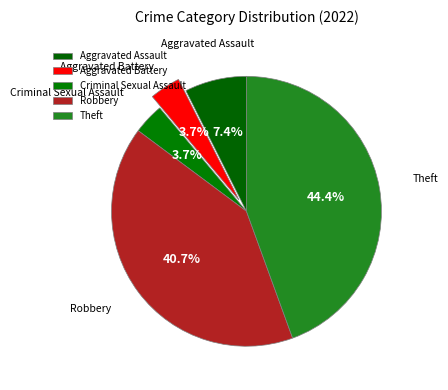

Count the number of slices in the pie.

5